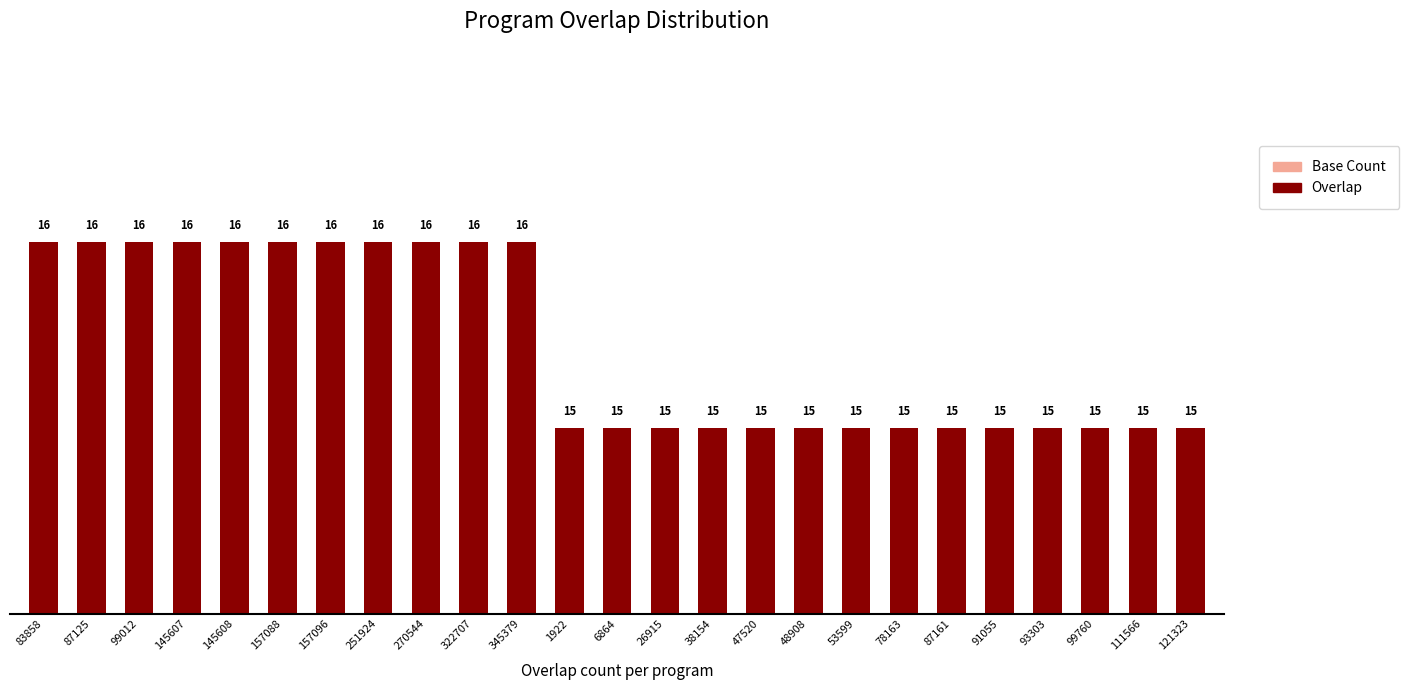

How many series are shown in this chart?

2